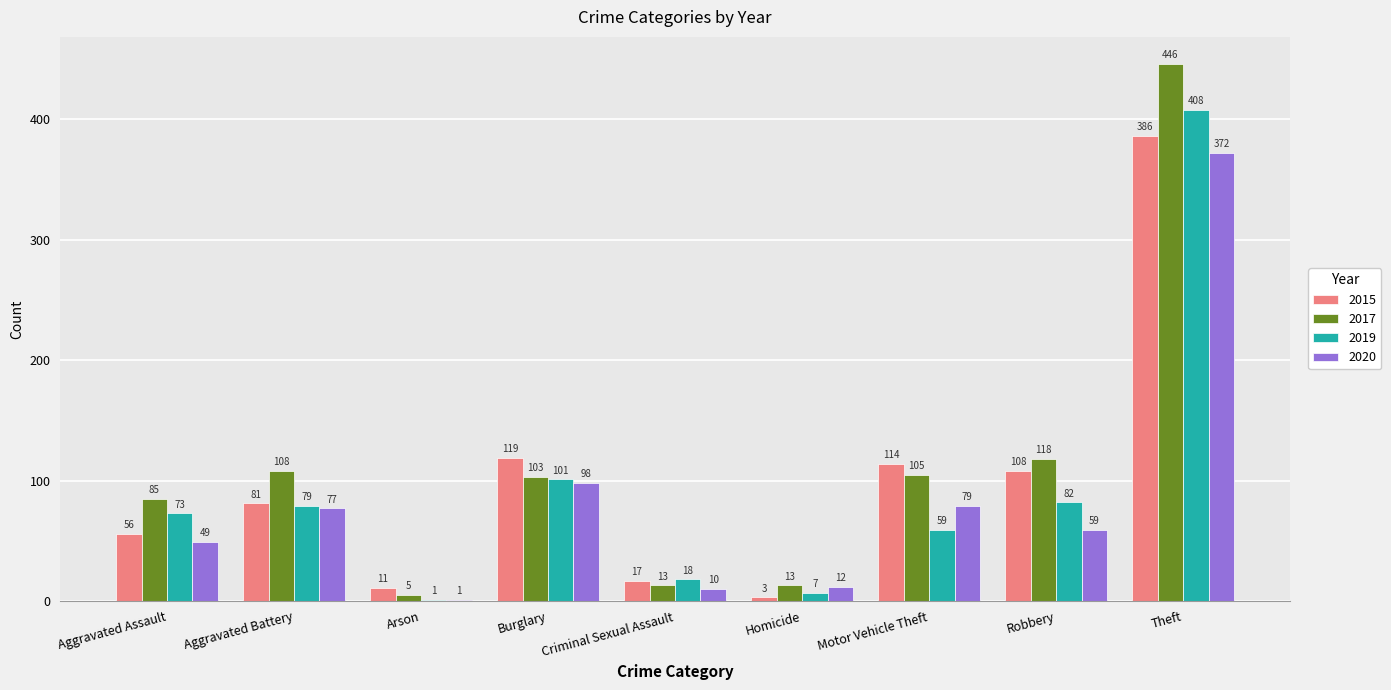

Which series changed the most between Arson and Motor Vehicle Theft?

2015